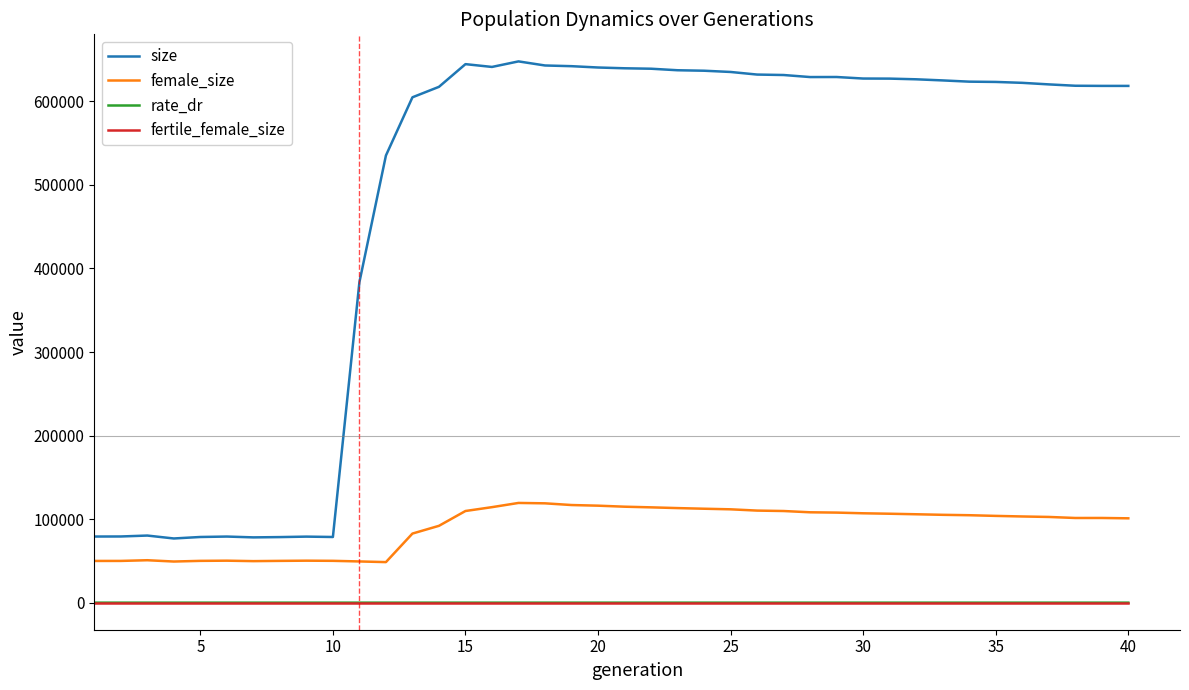

Which series has the largest total across all categories?

size